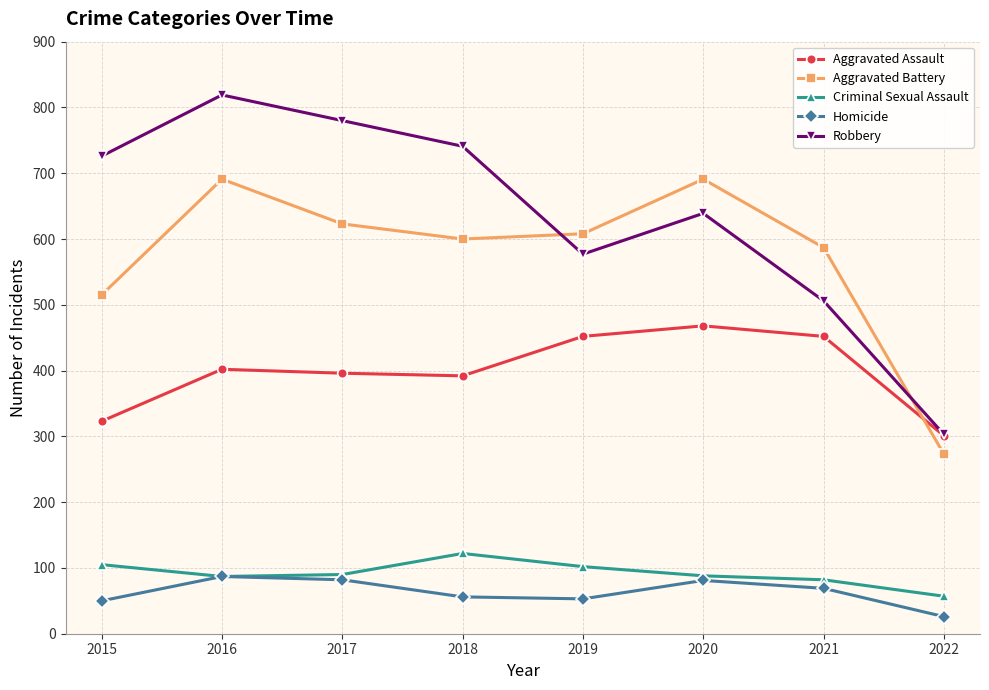

What is the value of the Aggravated Assault point at the 1st from the left?

323